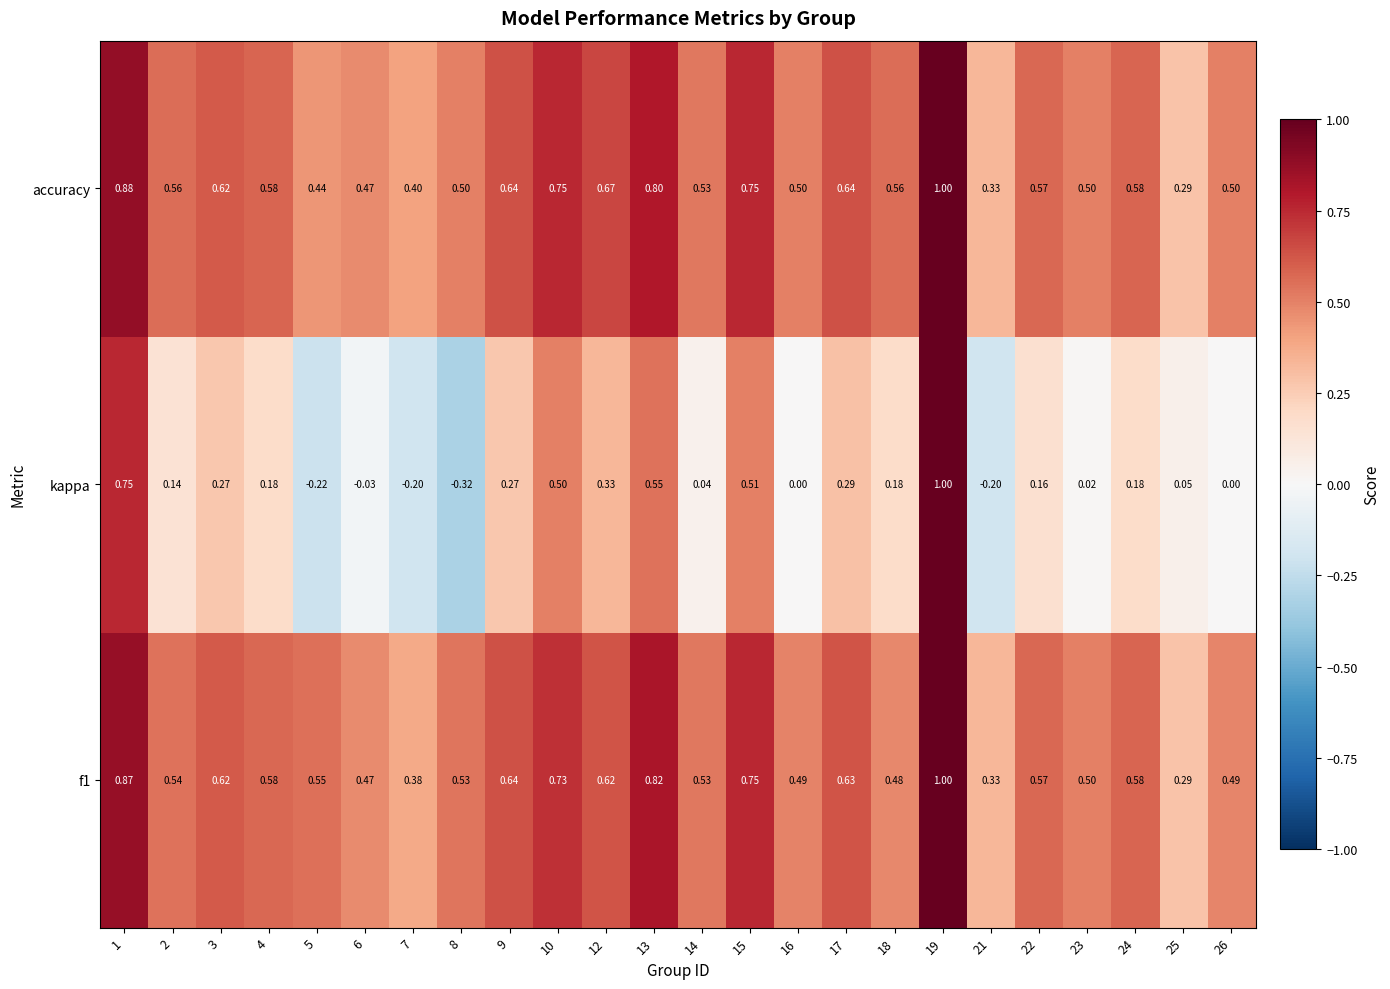

Which category has the lowest value across all series?

8